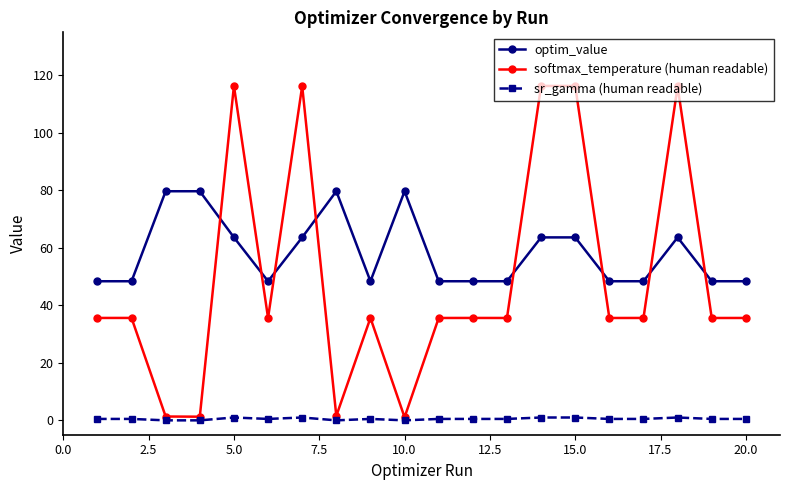

True or false: sr_gamma (human readable) and optim_value cross at least once.

False